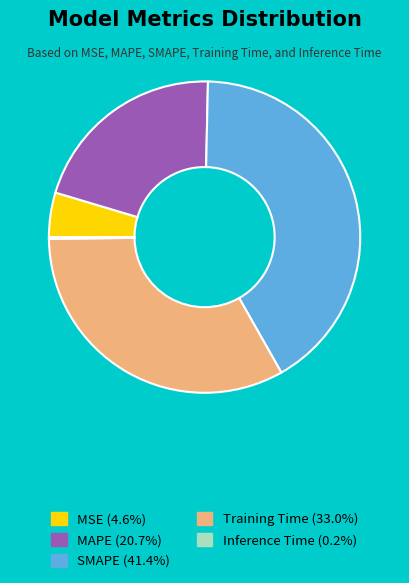

The Training Time slice represents 33% of the pie. True or false?

True